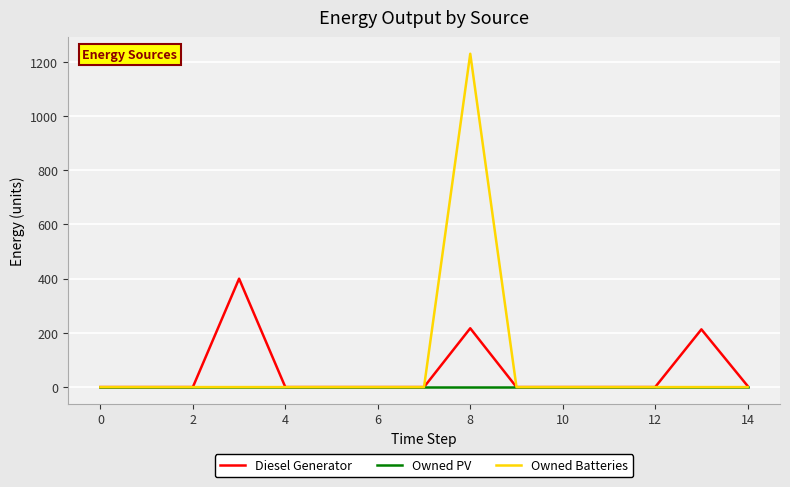

What are all the series names shown in the legend?

Diesel Generator, Owned PV, Owned Batteries